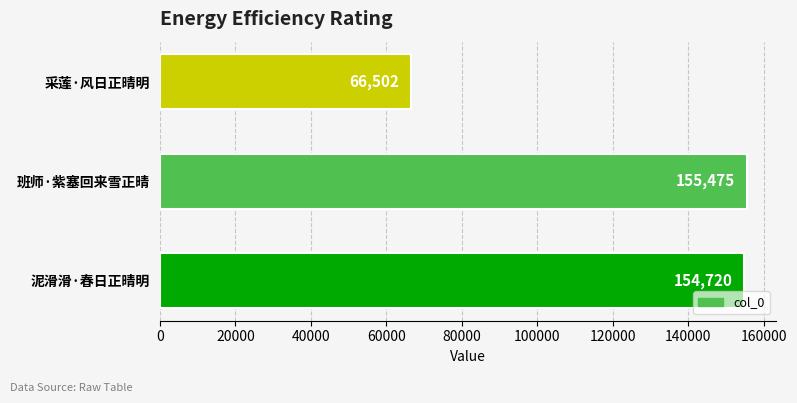

Between 泥滑滑·春日正晴明 and 班师·紫塞回来雪正晴, which is larger?

班师·紫塞回来雪正晴